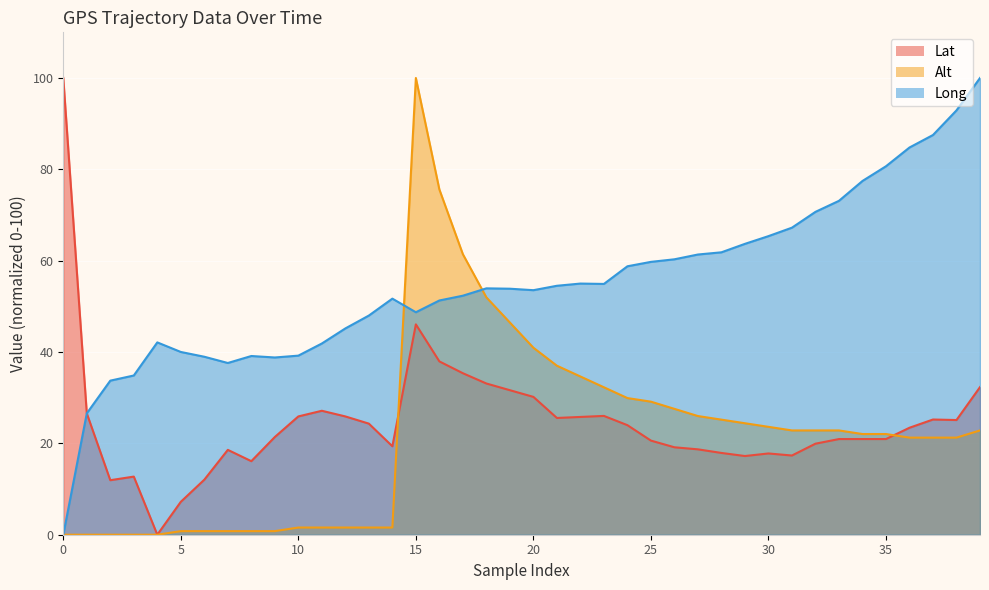

The Alt series shows 0.8 at 7. True or false?

True